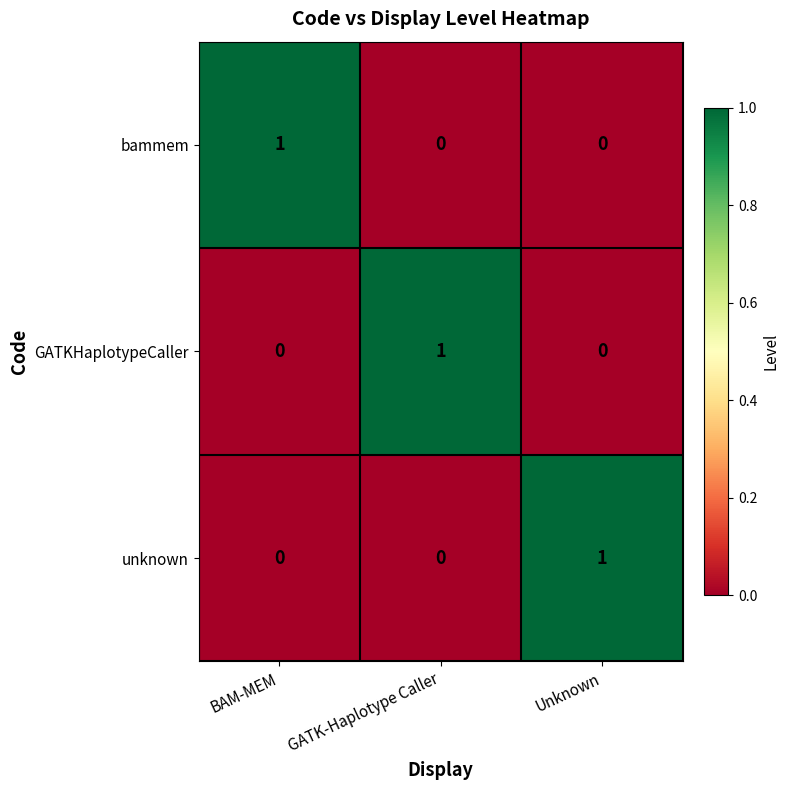

The GATKHaplotypeCaller series shows 0 at Unknown. True or false?

True